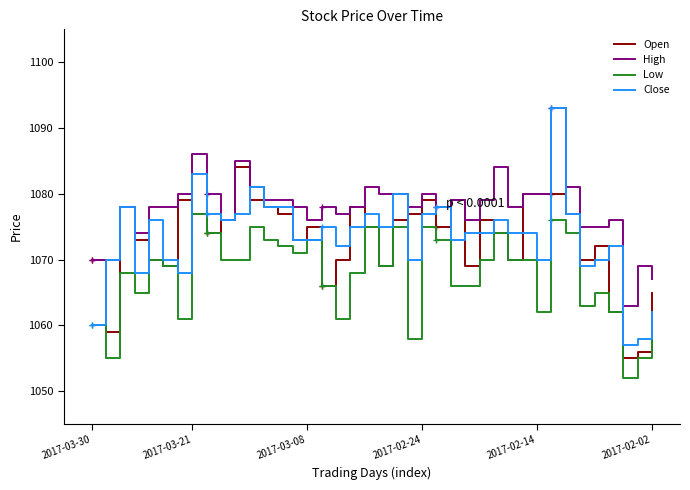

What is the difference between the maximum and minimum values in the Close series?

36